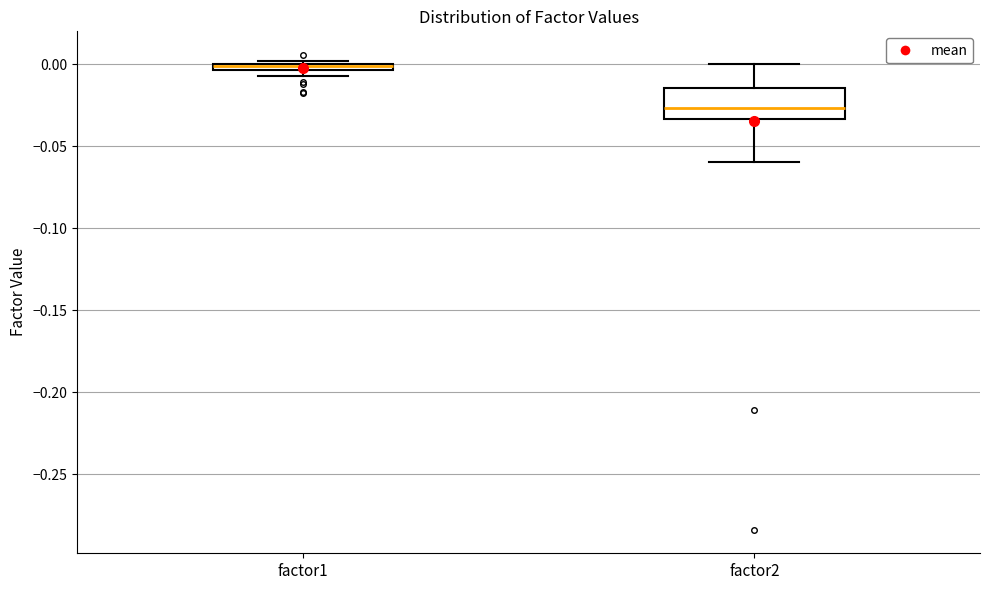

Where does the lower whisker of the box for factor2 end on the y-axis? The values are not printed on the chart, so give them approximately, as read against the axis.

-0.060